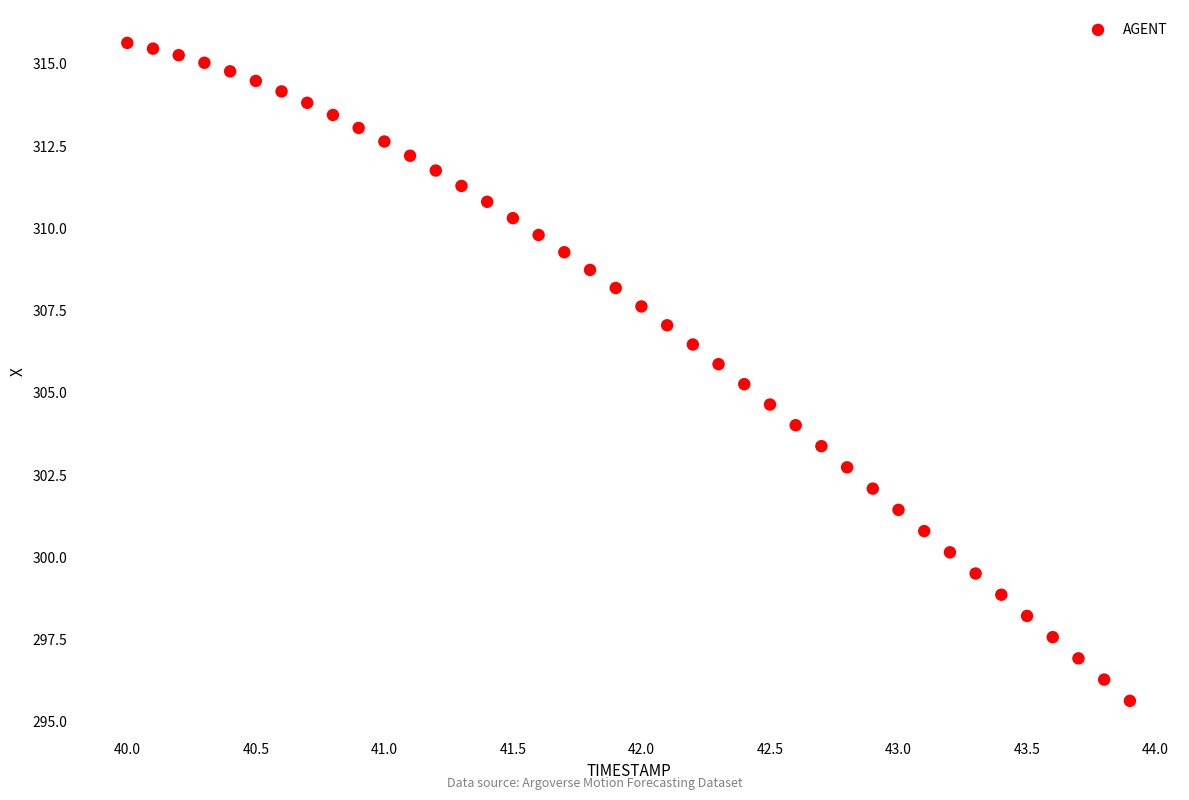

What is the range of Y values (max minus min)?

20.0